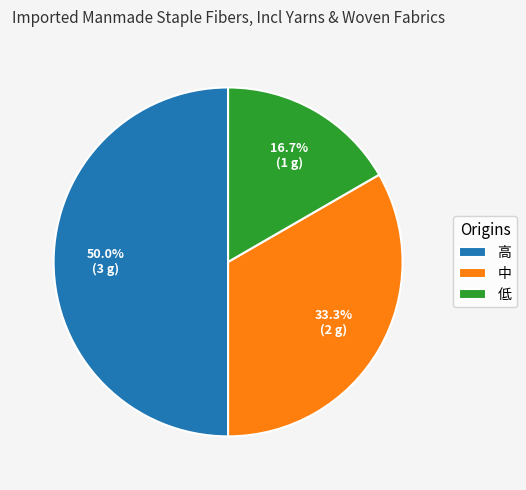

Is the sum of 低 and 高 greater than half?

Yes